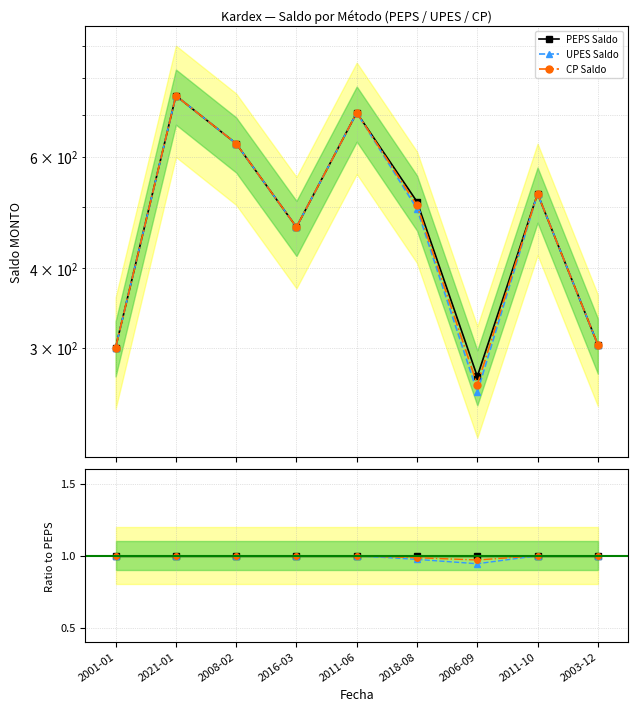

Reading left to right, list all the values displayed in this chart.

PEPS Saldo: 1.0	1.0	1.0	1.0	1.0	1.0	1.0	1.0	1.0
UPES Saldo: 1.0	1.0	1.0	1.0	1.0	1.0	0.9	1.0	1.0
CP Saldo: 1.0	1.0	1.0	1.0	1.0	1.0	1.0	1.0	1.0